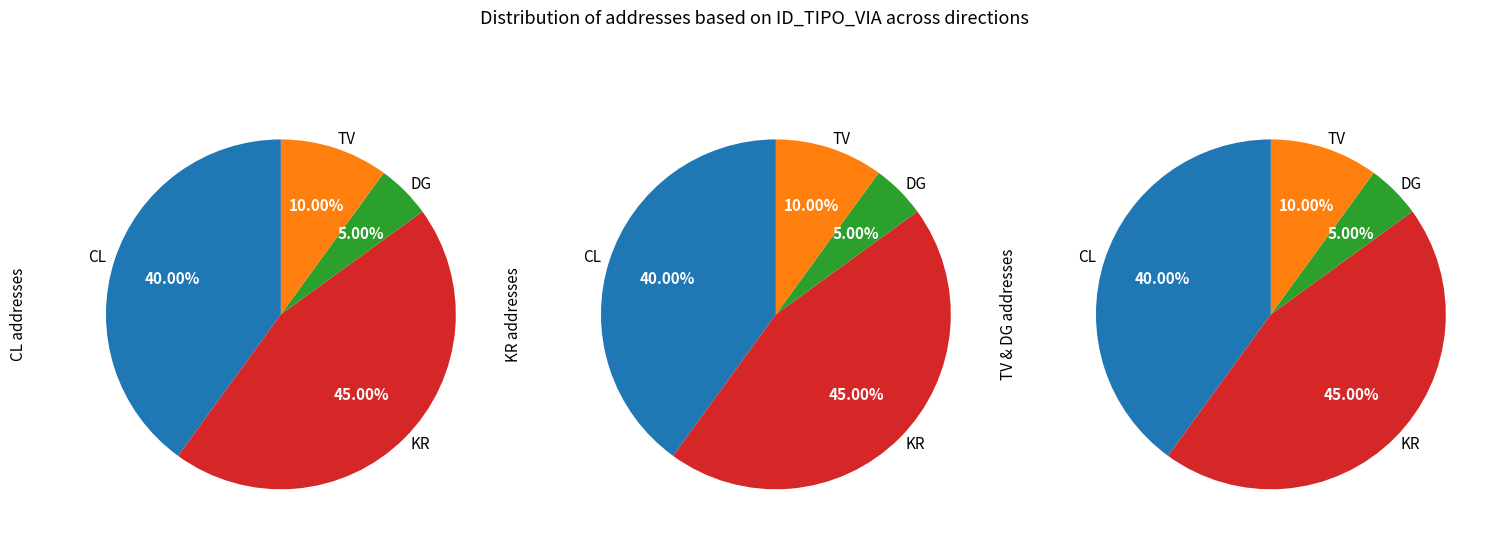

Does CL represent more than half of the total?

No